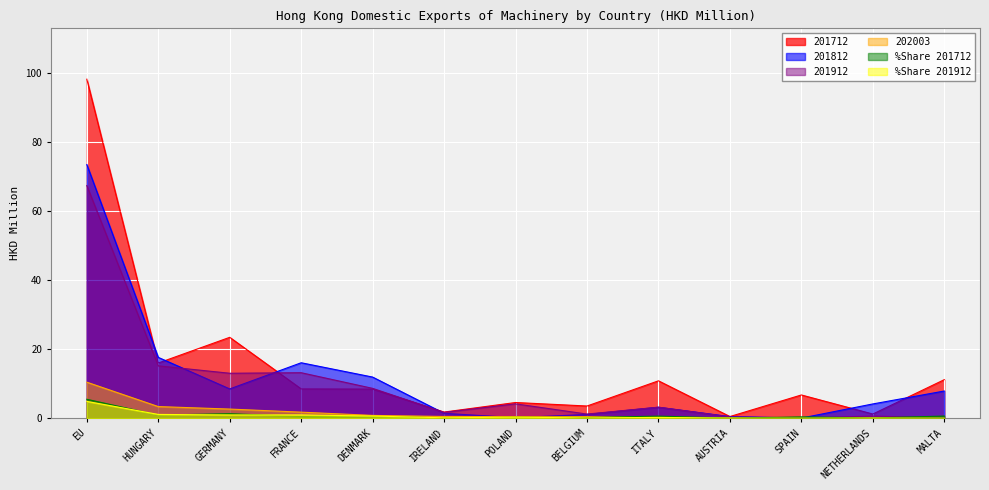

What is the maximum value for %Share 201912?

4.9